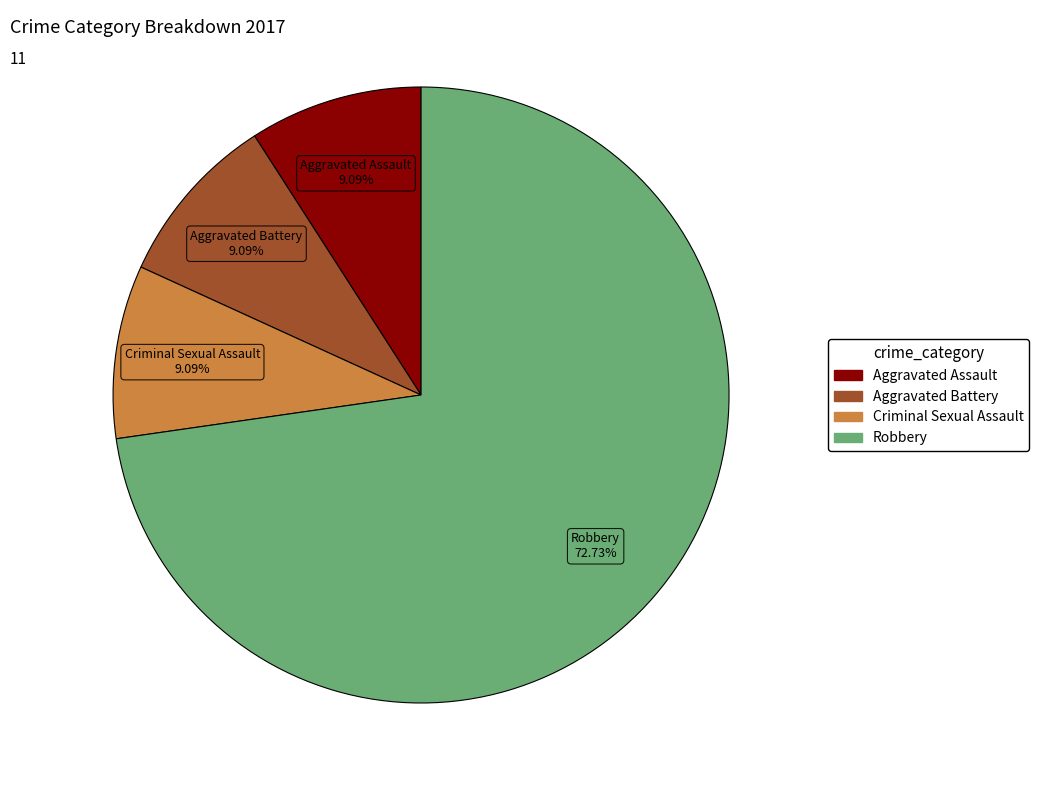

Does any single category account for the majority?

Yes